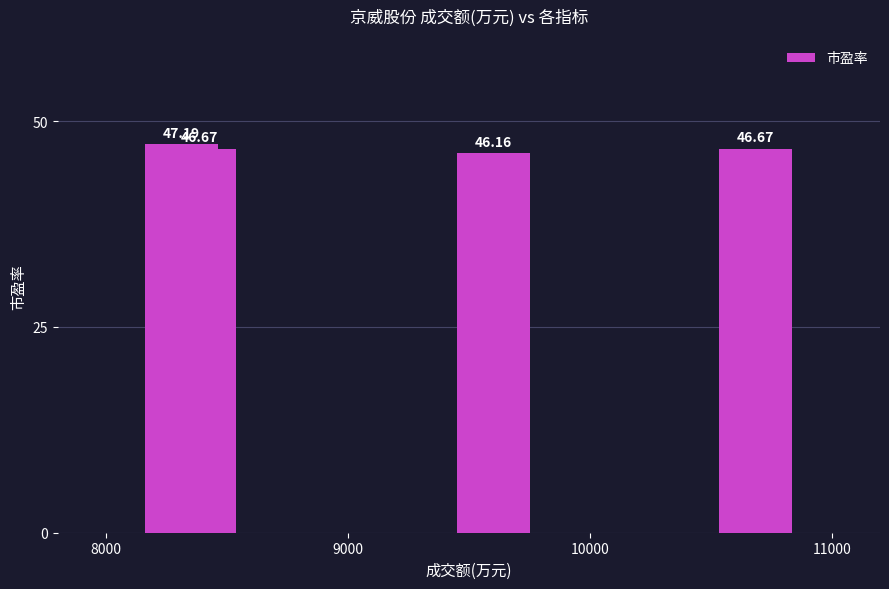

Count the number of data series in this chart.

1